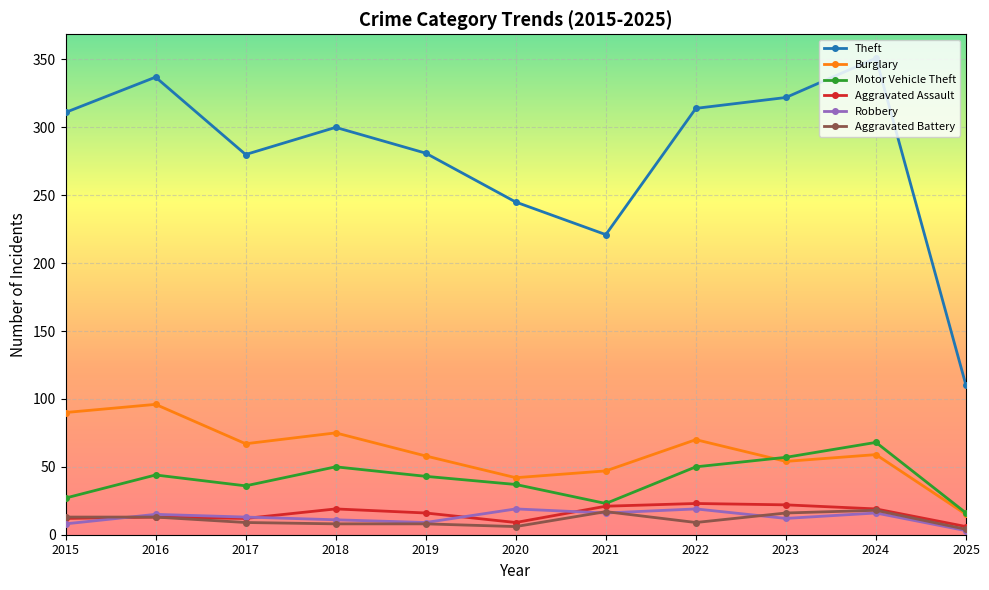

Which label corresponds to the smallest value in the chart?

2025